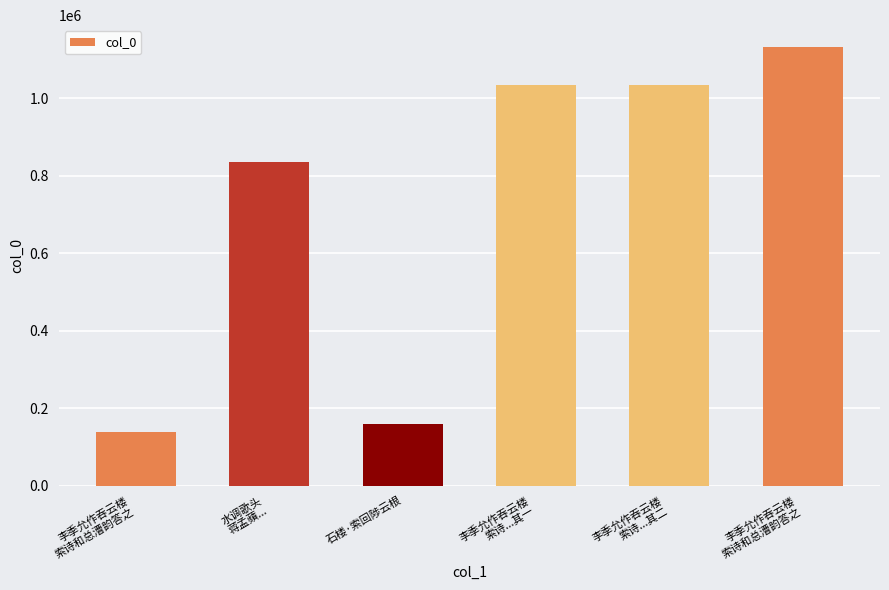

What is the change in value from 石楼·索回陟云根 to 李季允作吞云楼
索诗...其一?

+874095